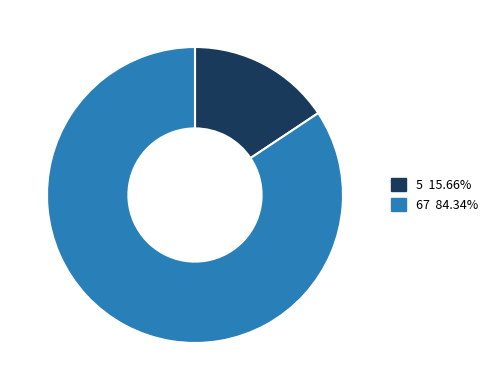

Which category accounts for the majority?

67